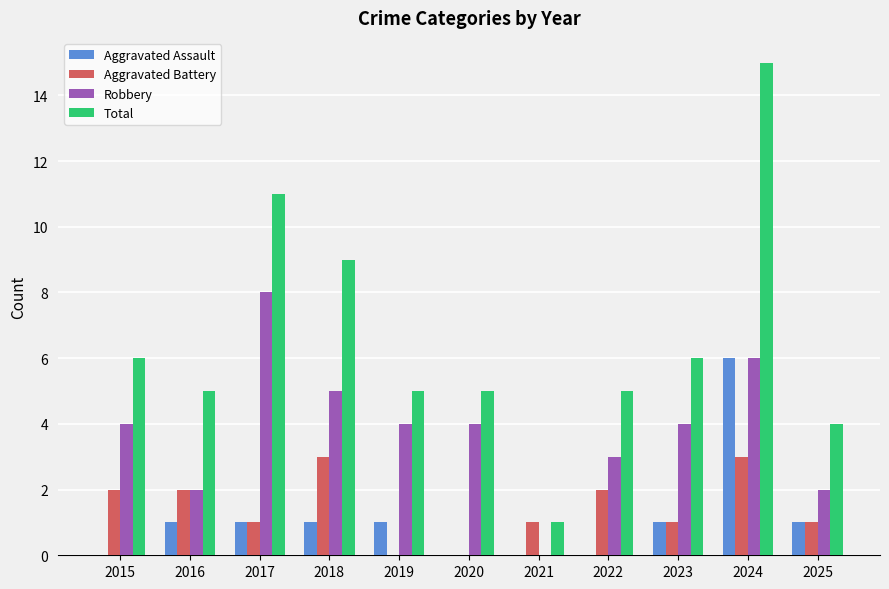

Which category has the highest value in the Total series?

2024